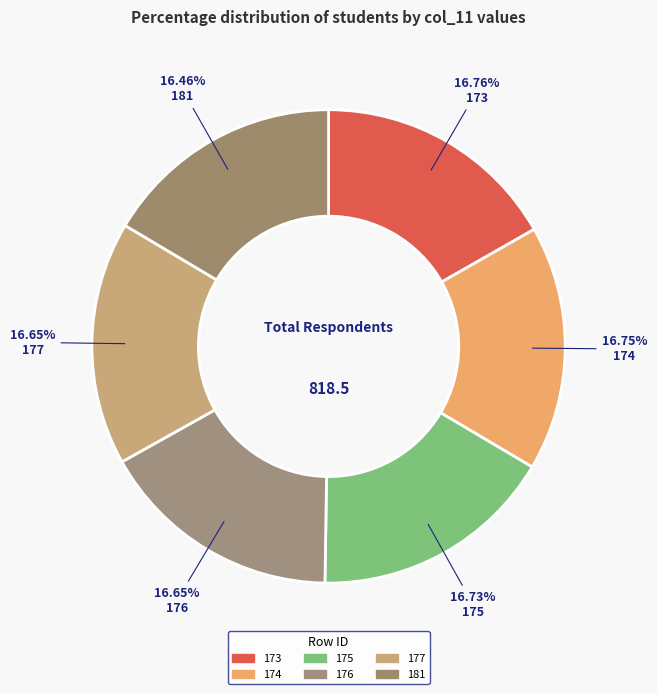

What is the largest slice in the pie chart?

173